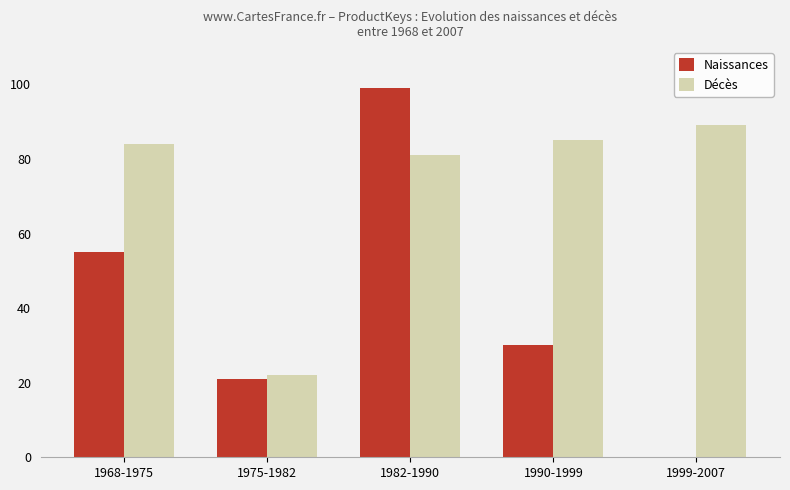

What is the highest value of the Décès series?

89